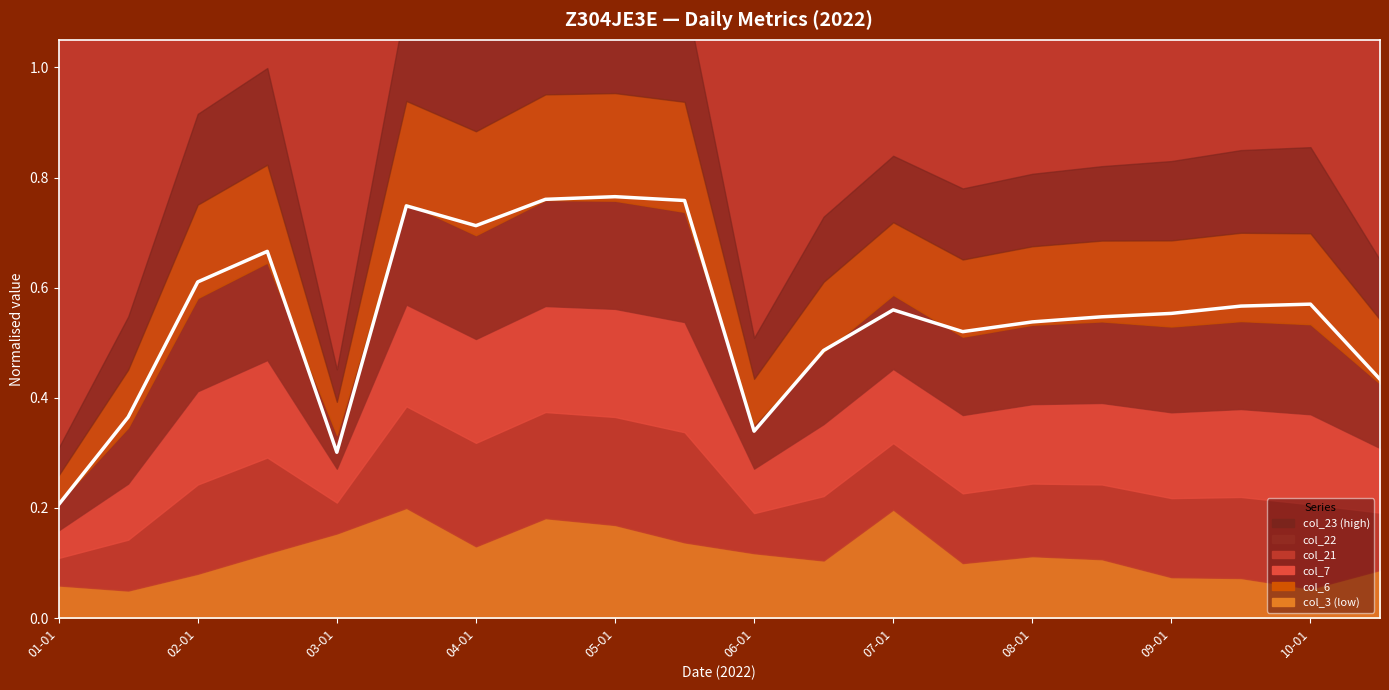

How many interior local valleys (lower than both neighbors) does the data have?

4